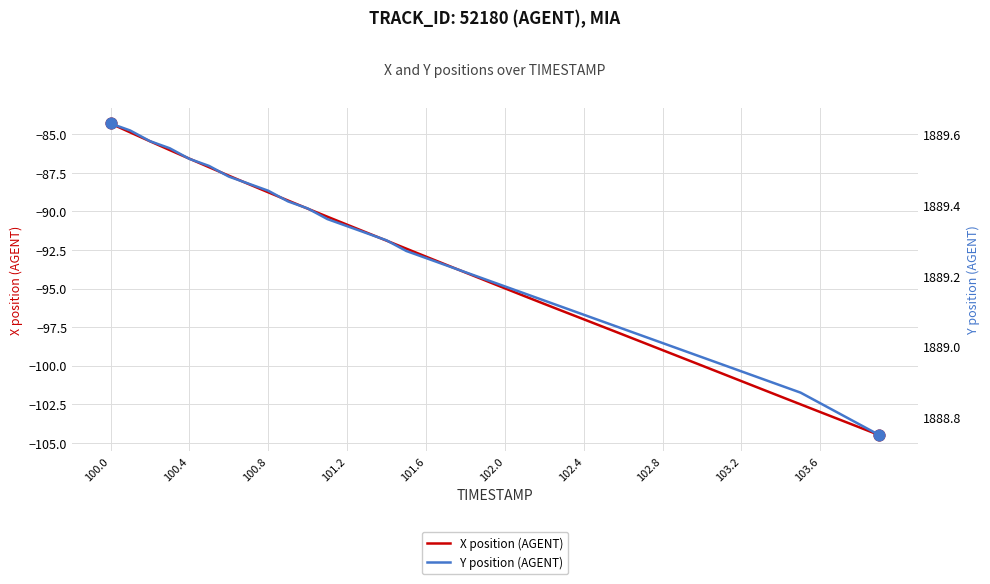

Which series contains the lowest Y value?

X position (AGENT)